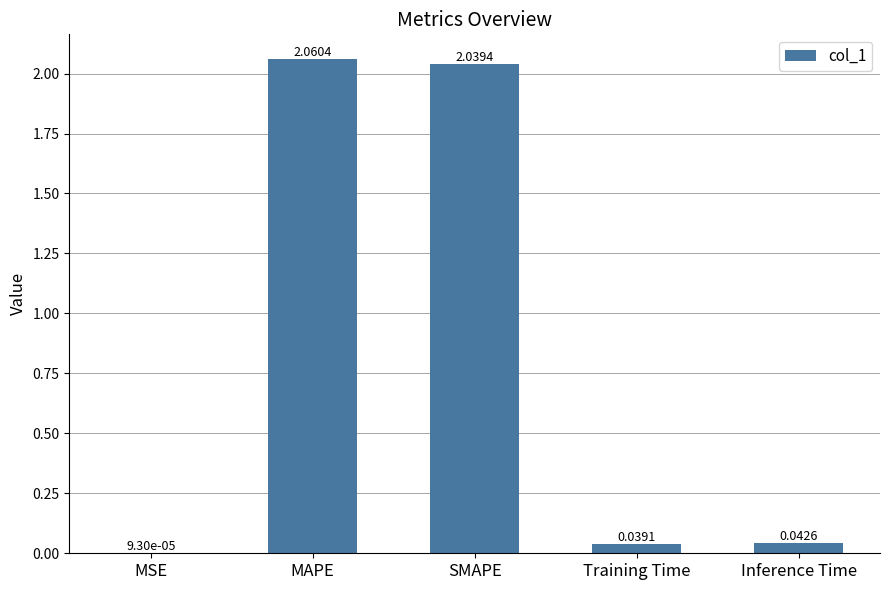

Are the bars horizontal?

No